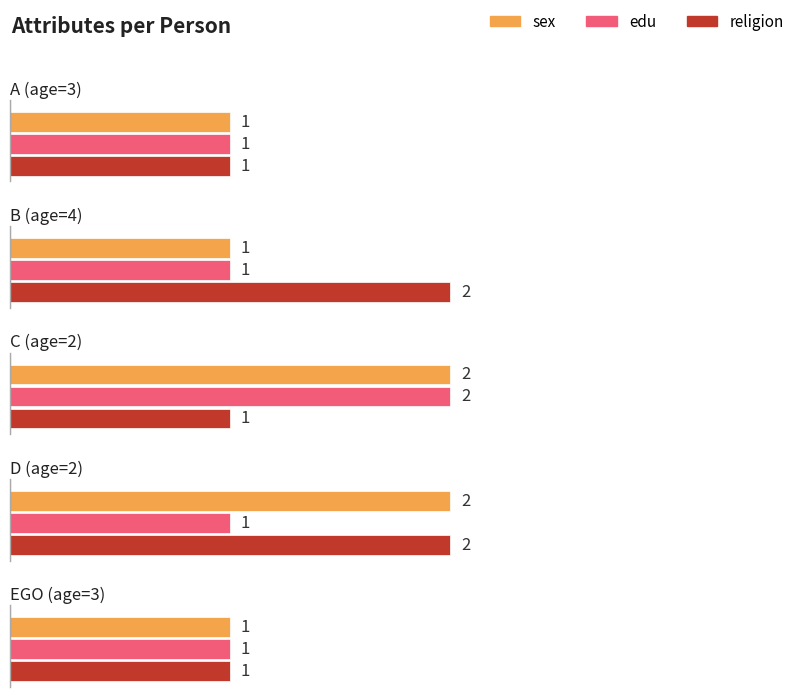

What is the minimum value shown in the chart?

1